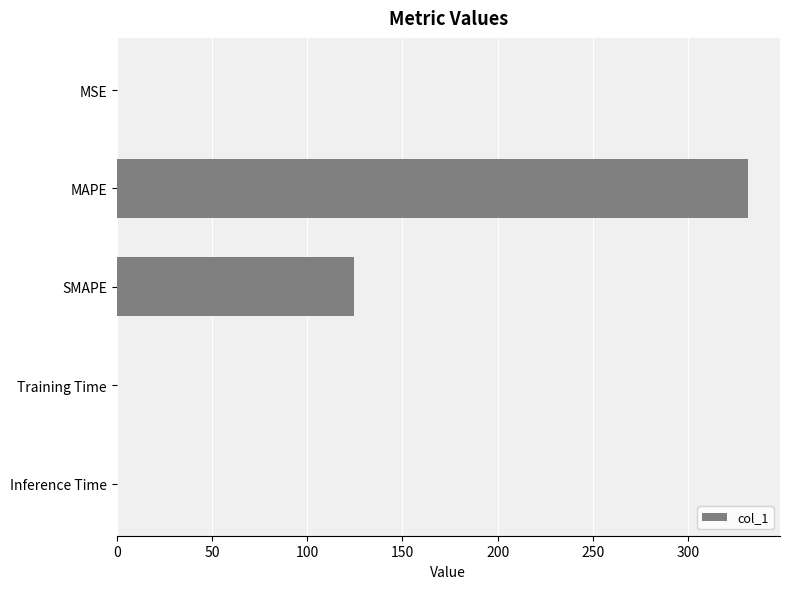

What is the greatest value displayed?

331.6